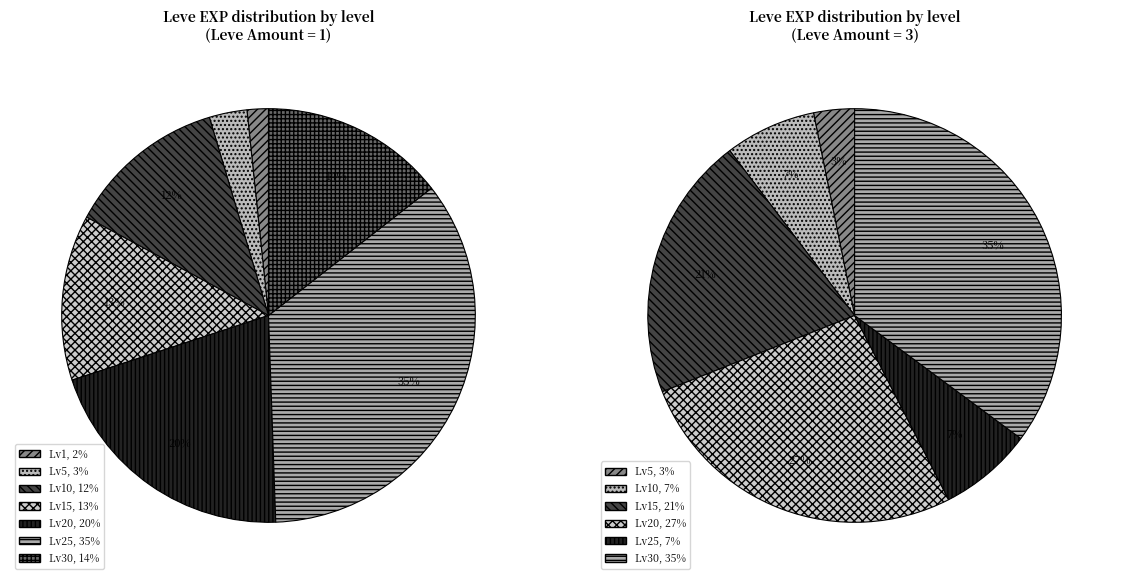

Which slice is the largest?

25